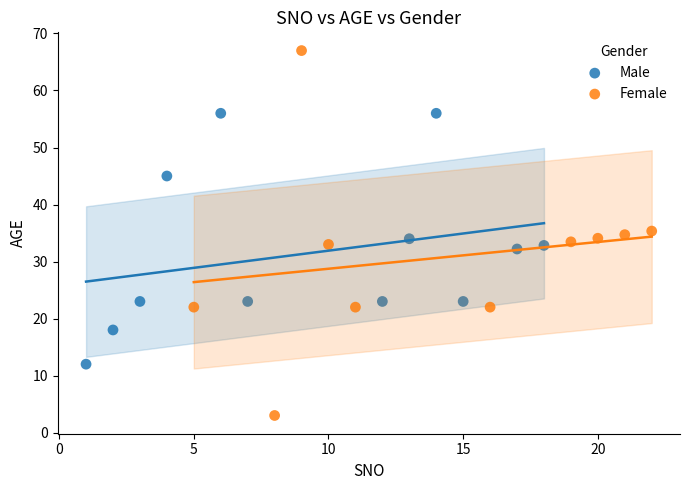

Which series reaches the maximum Y coordinate?

Female